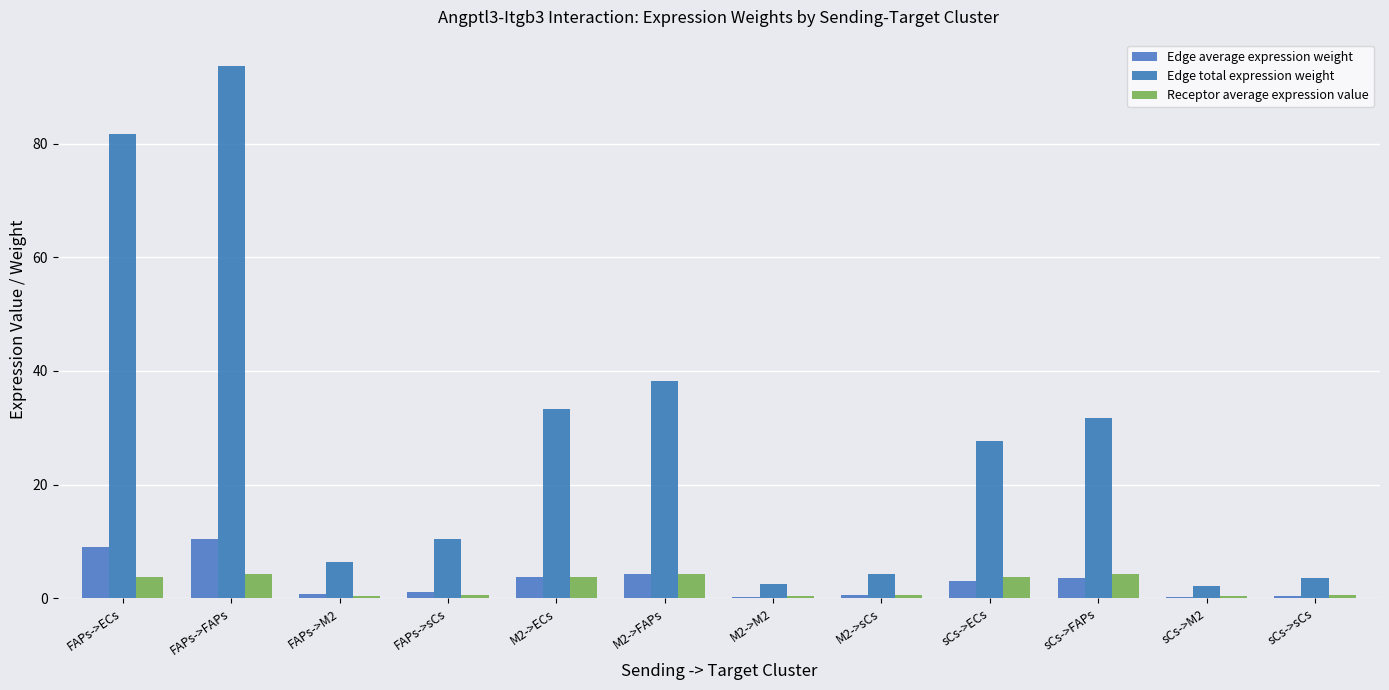

Is it true that Edge total expression weight equals 3.2 at FAPs->M2?

False